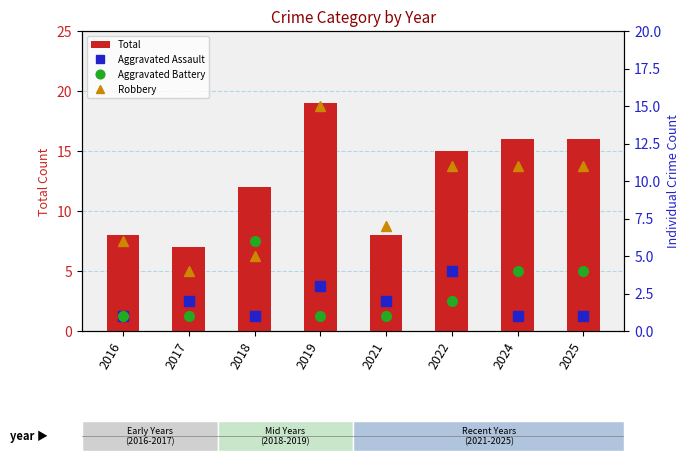

What is the sum of all Robbery values?

70